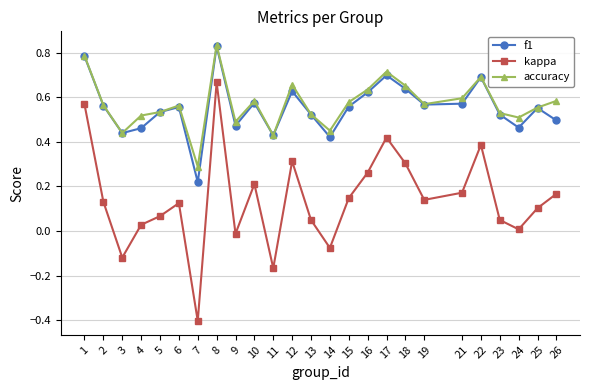

At which category does kappa reach its first local peak?

6